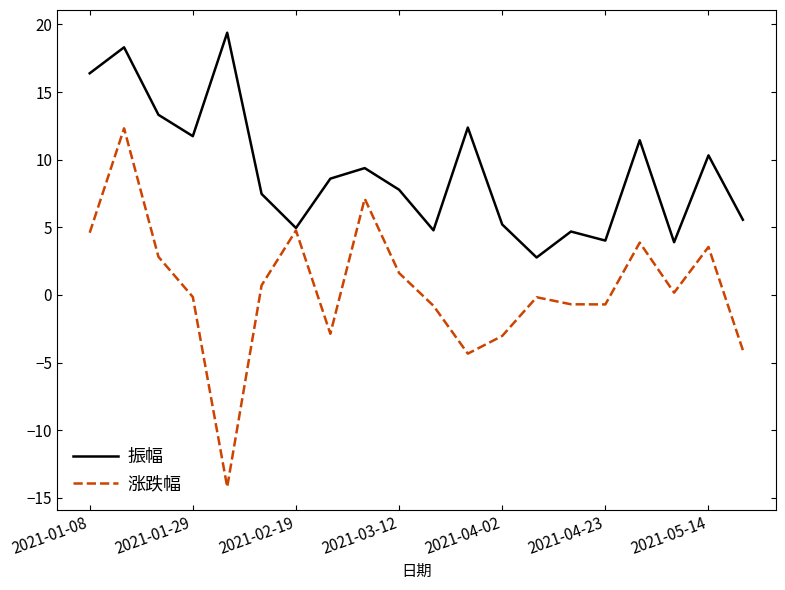

Rank the series by their maximum value, from highest to lowest.

振幅, 涨跌幅